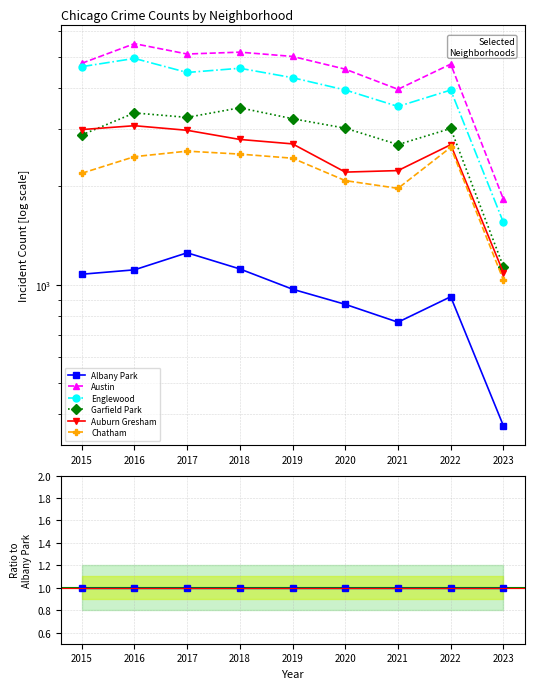

Count the number of data series in this chart.

6